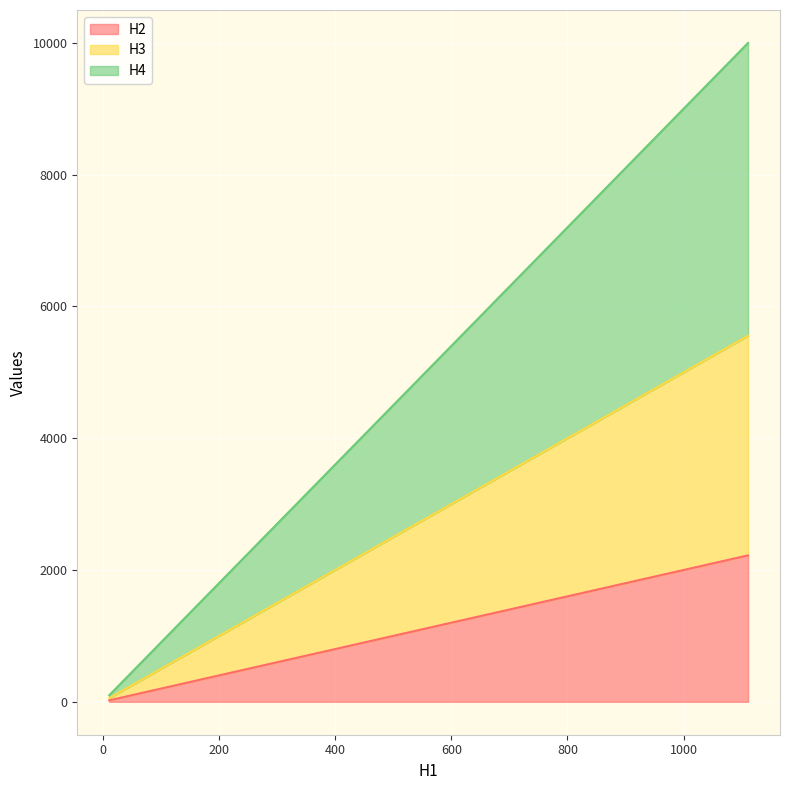

At 11, list the series in order from smallest to largest.

H2, H3, H4